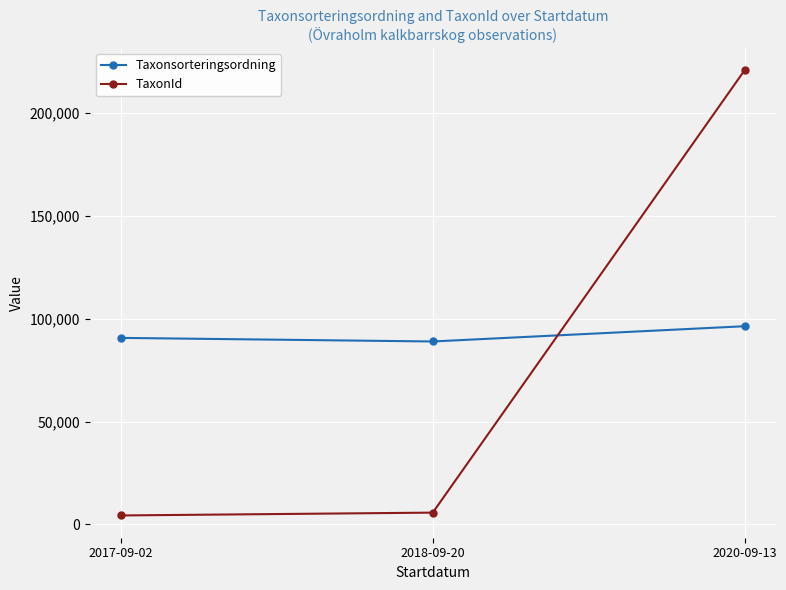

True or false: Taxonsorteringsordning has a value of 96334 at 2020-09-13.

True